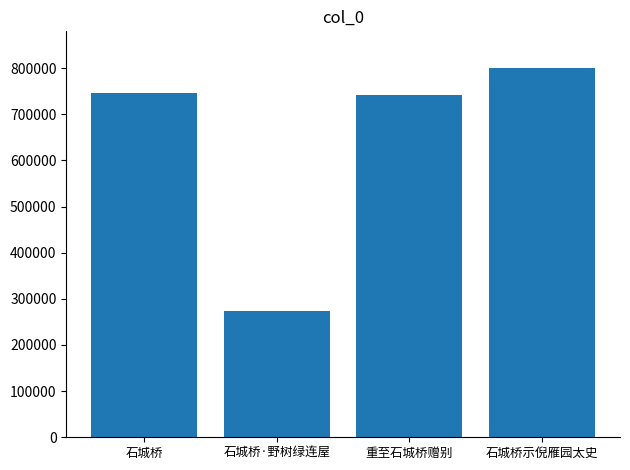

Is it true that the value at 石城桥 is 1022047?

False